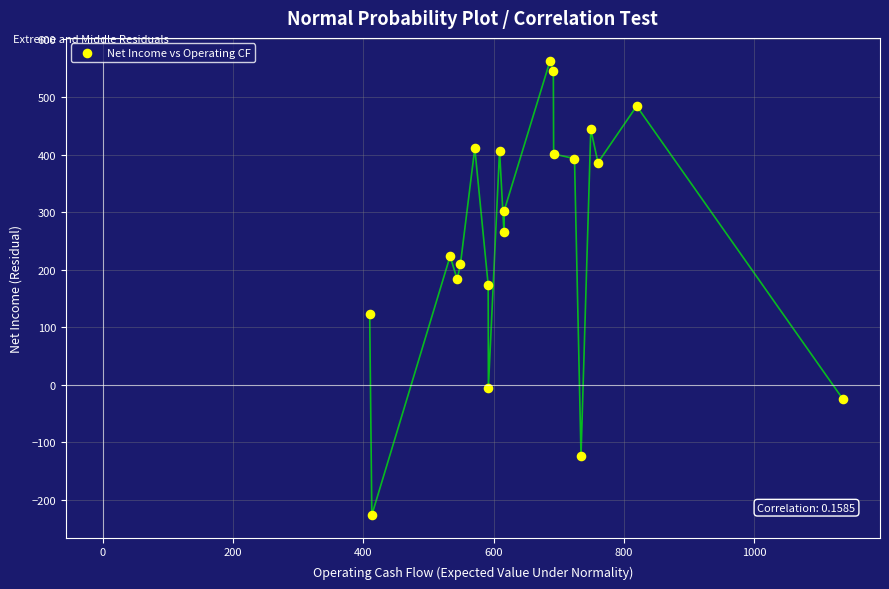

What is the range of X values (max minus min)?

726.3